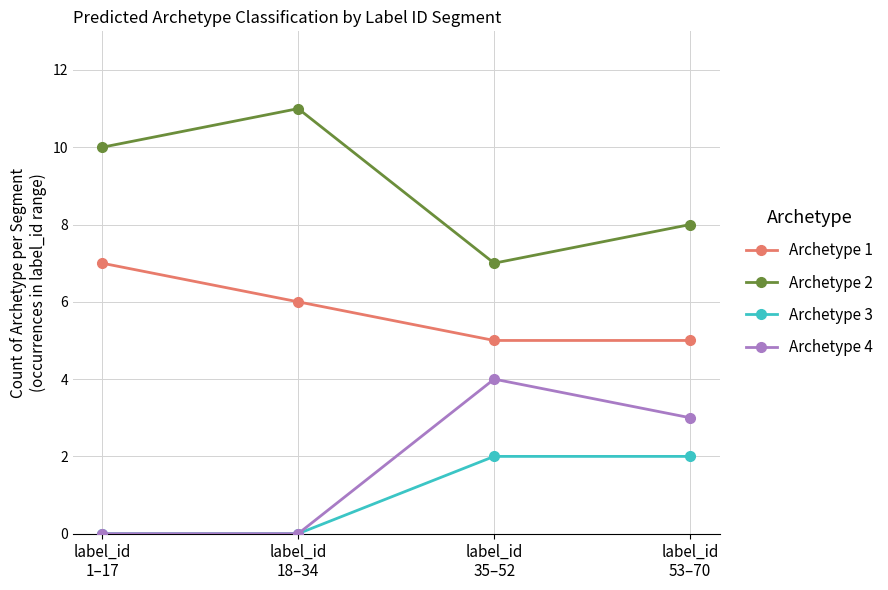

The Archetype 3 series shows 2 at label_id
35–52. True or false?

True